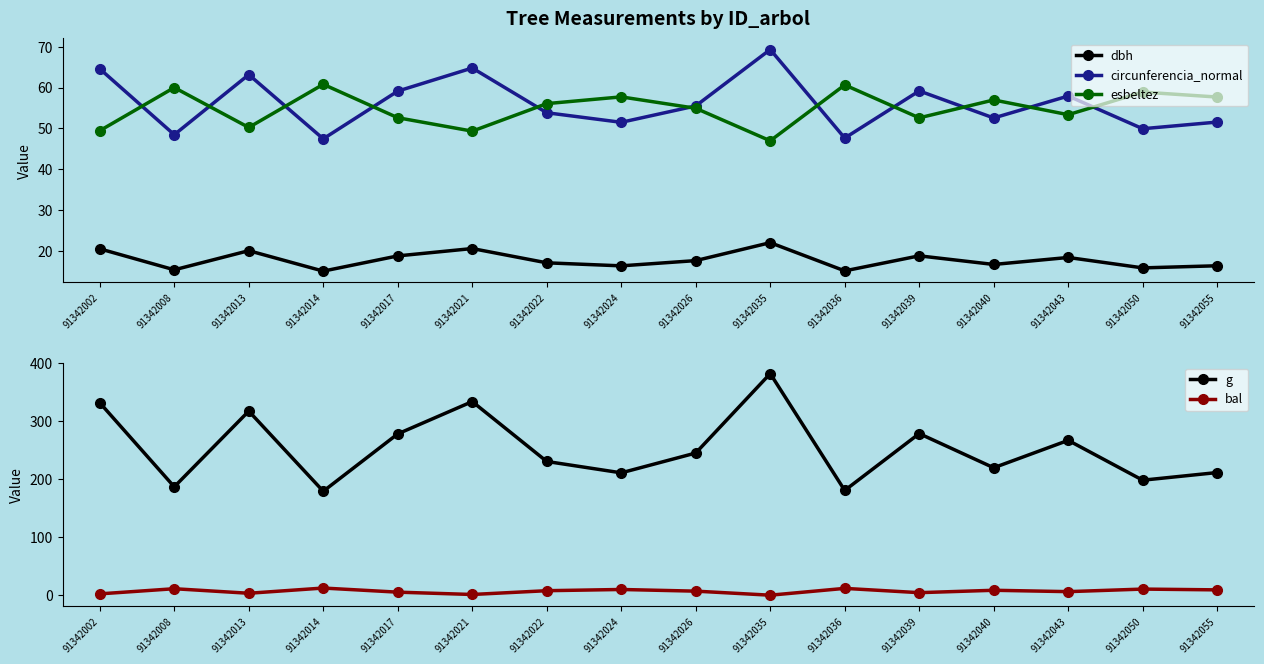

Rank the series by their maximum value, from highest to lowest.

g, circunferencia_normal, esbeltez, dbh, bal